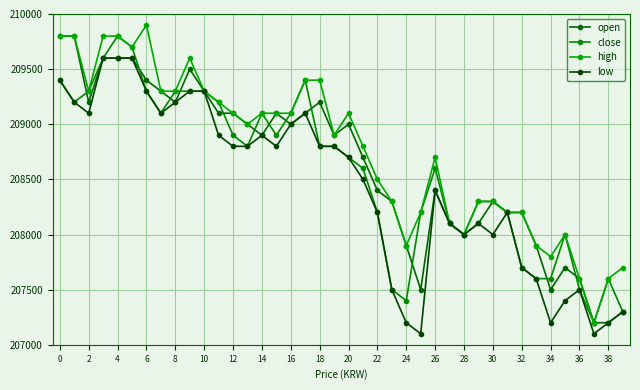

What is the sum of all close values?

8342900